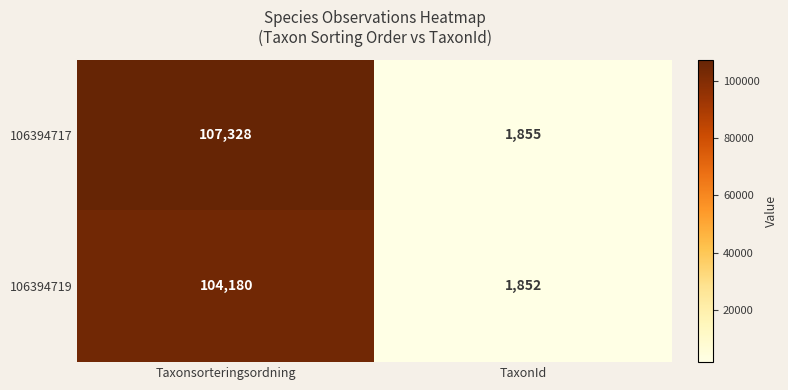

Between Taxonsorteringsordning and TaxonId, which series saw the biggest shift?

106394717